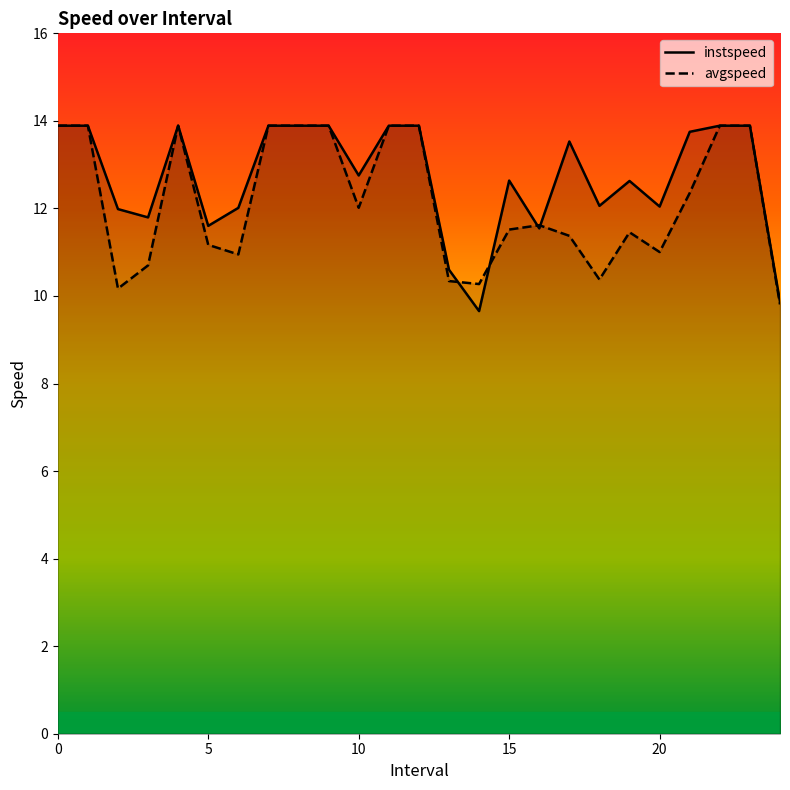

At which label is instspeed closest to 11?

13